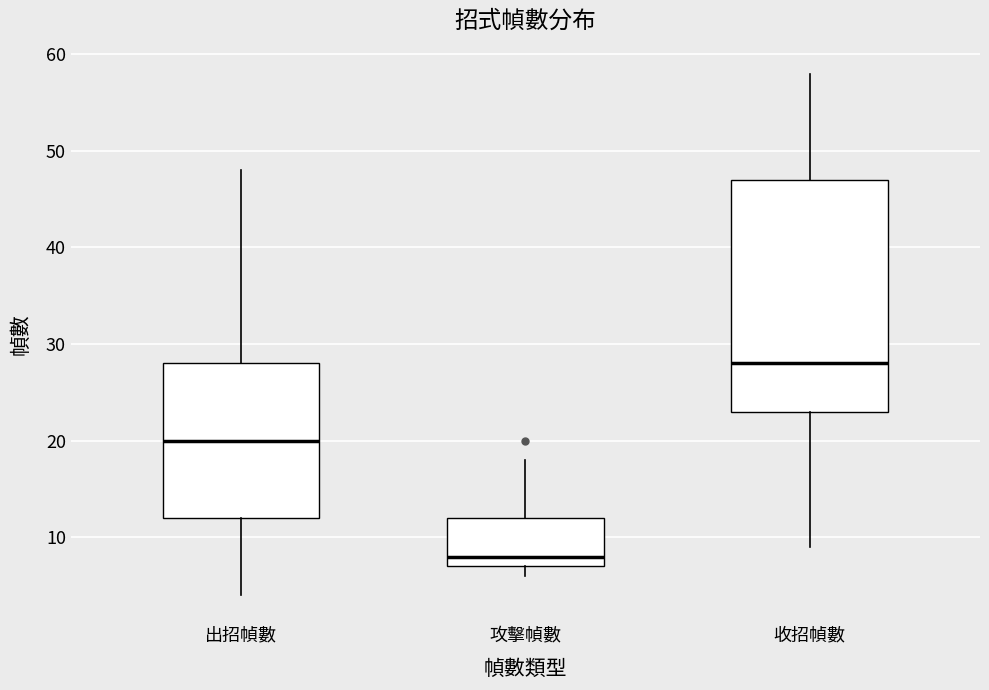

Reading left to right, transcribe this box plot: for each box, give where its median line is, the range the box spans, and where its two whiskers end, as read against the y-axis. The values are not printed on the chart, so give them approximately, as read against the axis.

出招幀數: median 20, box 12 to 28, whiskers 4 to 48
攻擊幀數: median 8, box 7 to 12, whiskers 6 to 18
收招幀數: median 28, box 23 to 47, whiskers 9 to 58